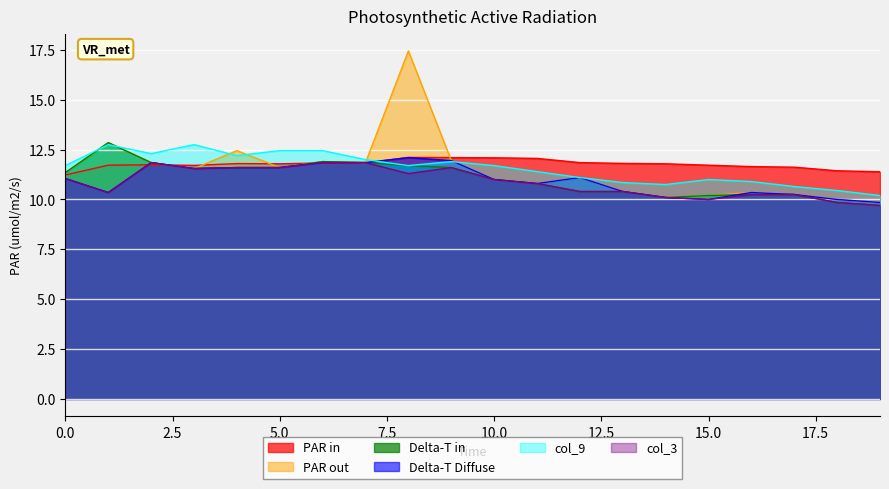

Between which two adjacent categories do col_7 and col_1 first intersect?

1 and 2